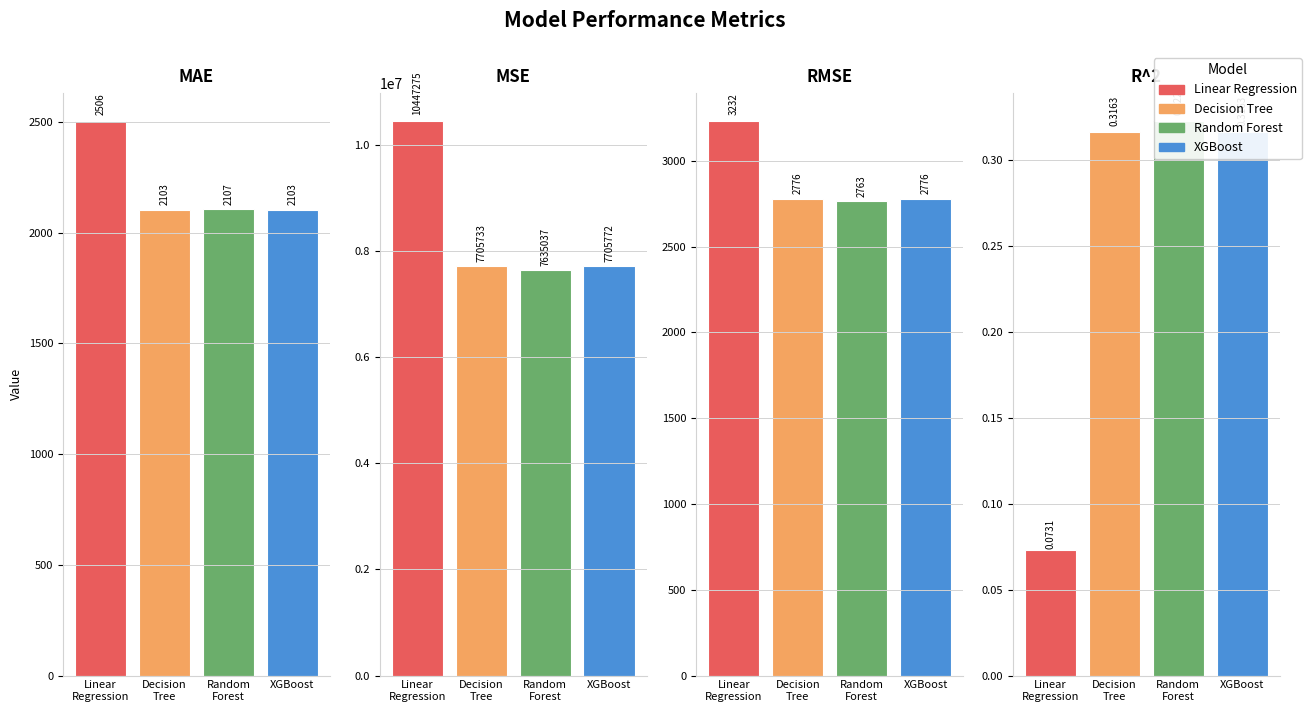

At which category is the sum across all series the highest?

Linear
Regression